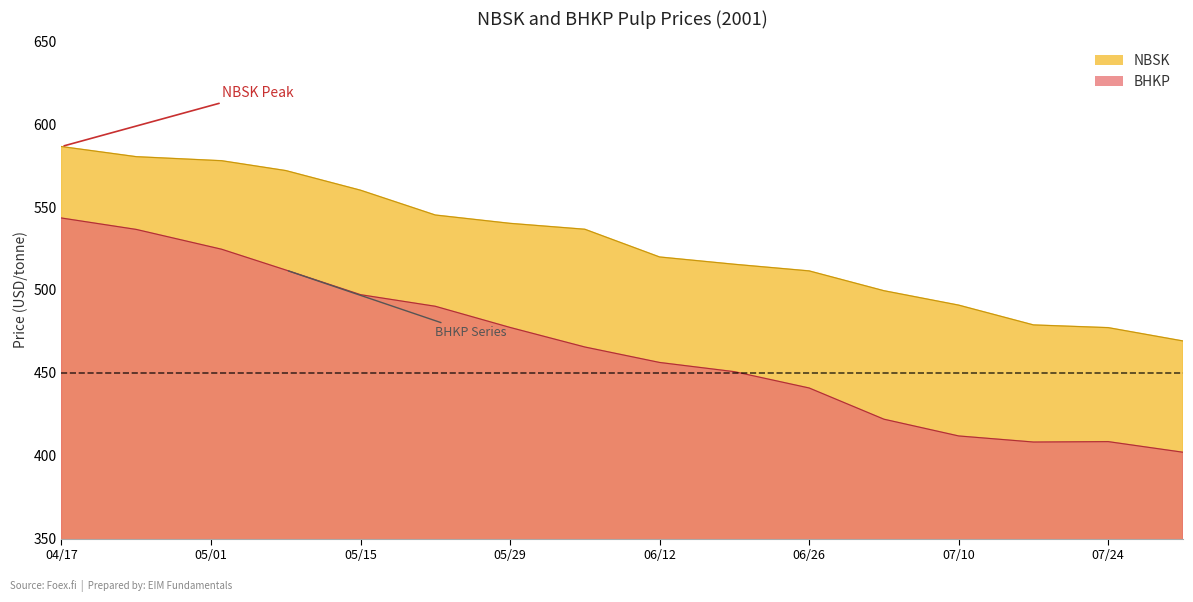

Reading left to right, extract all data points from this chart.

NBSK: 586.5	580.4	578.0	572.0	560.2	545.2	540.2	536.6	519.9	515.5	511.5	499.6	490.9	478.9	477.3	469.2
BHKP: 543.4	536.5	524.6	512.0	497.2	490.2	477.4	465.6	456.3	450.7	440.9	422.0	411.9	408.2	408.5	402.1